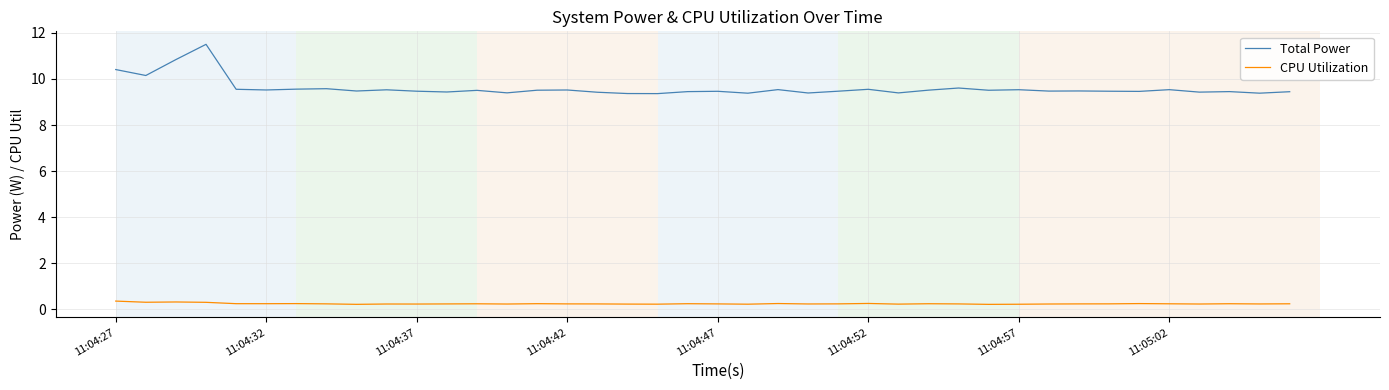

Which series has the widest spread of values?

Total Power